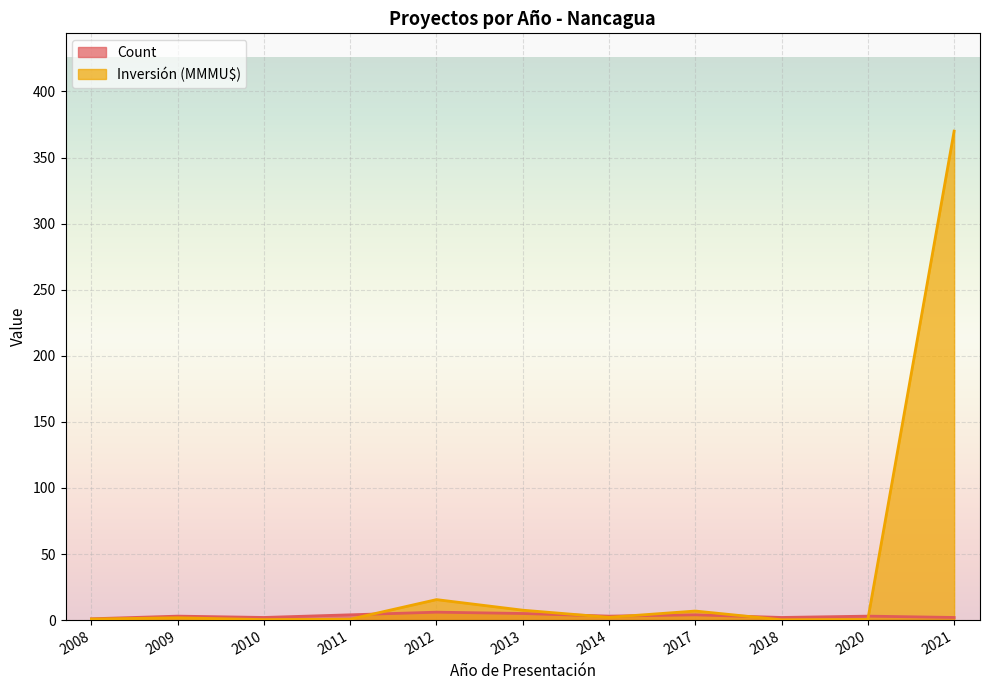

At which label does Inversión(MMU$) first exceed 1?

2009